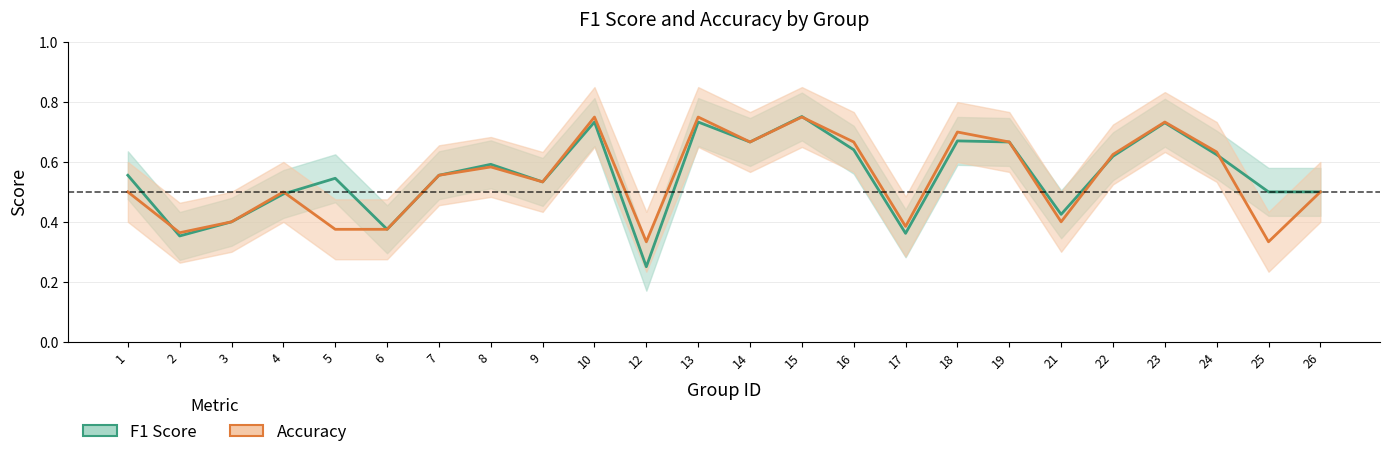

What is the value of the f1_line point at the 21st from the left?

0.7